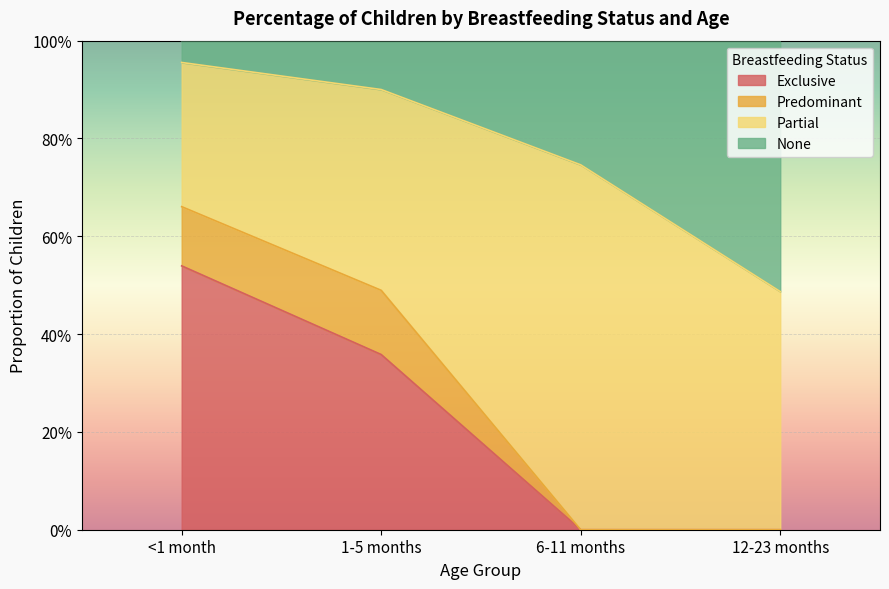

What position from the right is 1-5 months?

3